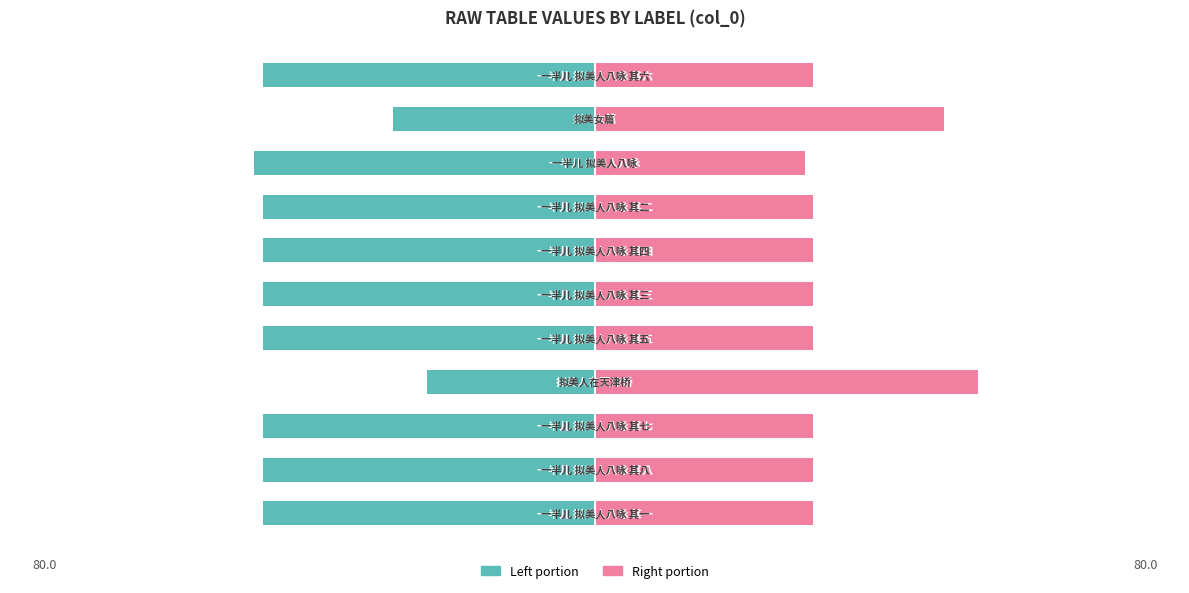

Which has a higher value, 7 or 2?

7